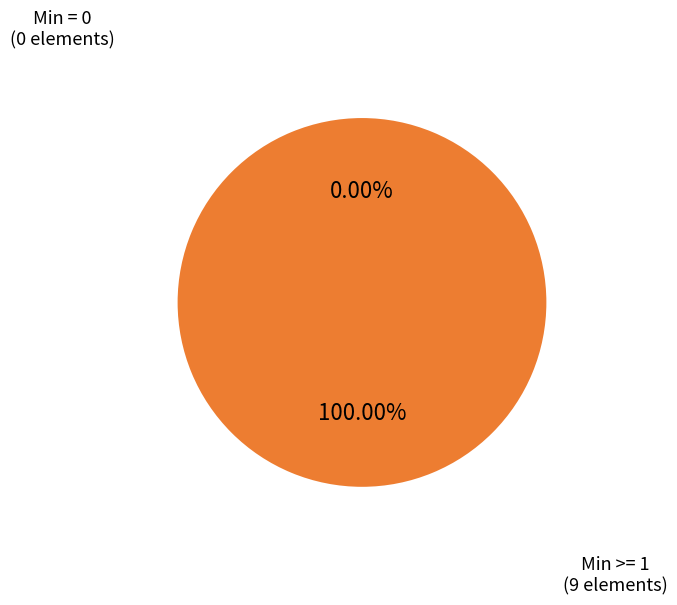

The Extension.extension:status.id slice represents 6% of the pie. True or false?

False